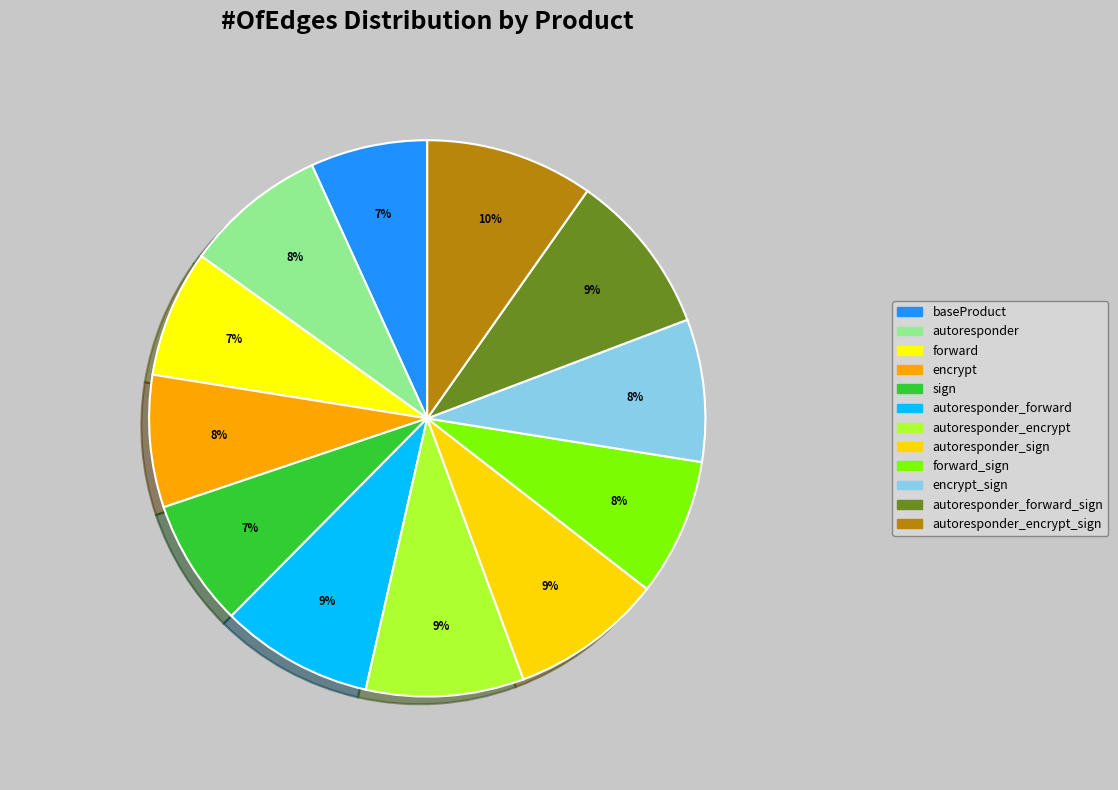

To the nearest percent, what is the difference between the largest and smallest slice percentages?

3%